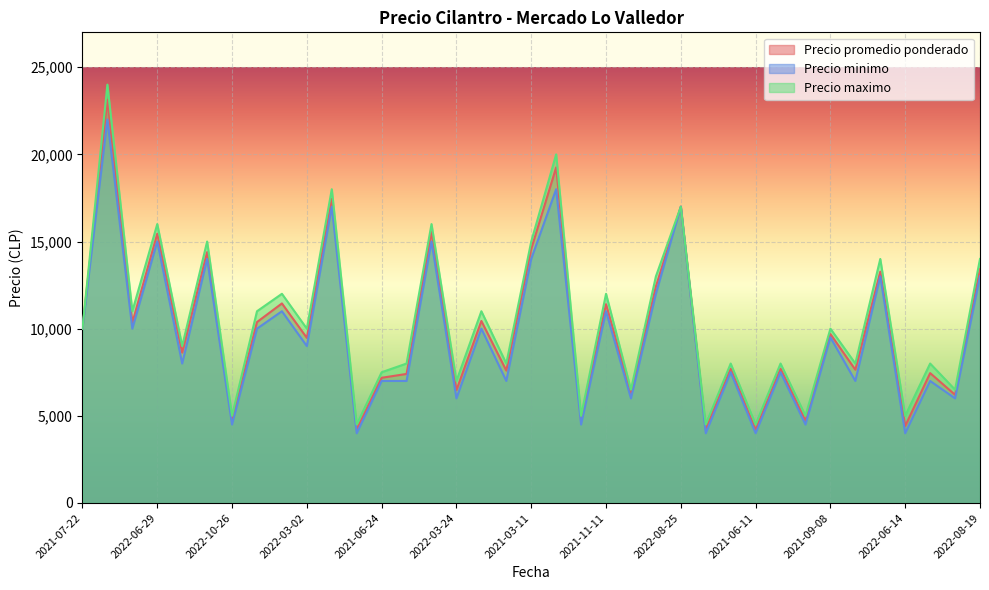

What is the difference between the Precio minimo values at 2021-03-11 and 2021-06-11?

10000